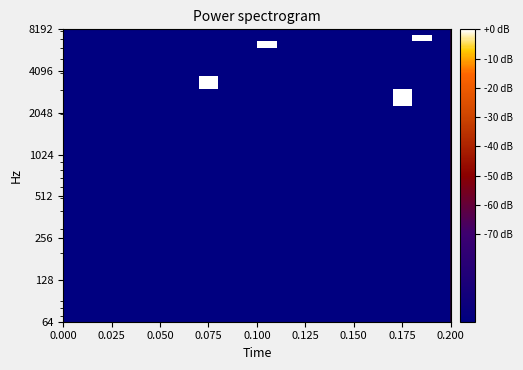

What is the smallest value displayed?

-1